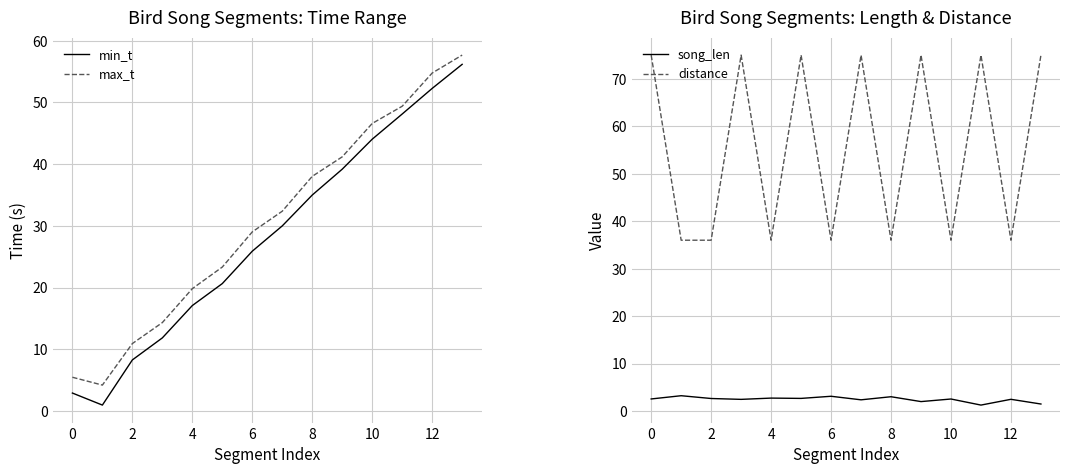

True or false: song_len has a value of 1.5 at 13.

True